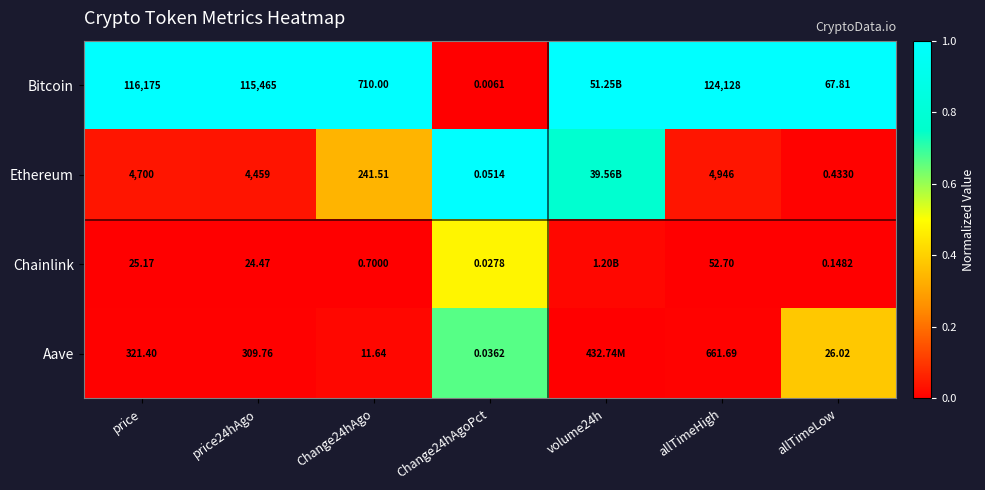

Between Change24hAgoPct and allTimeLow, which series saw the biggest shift?

Bitcoin